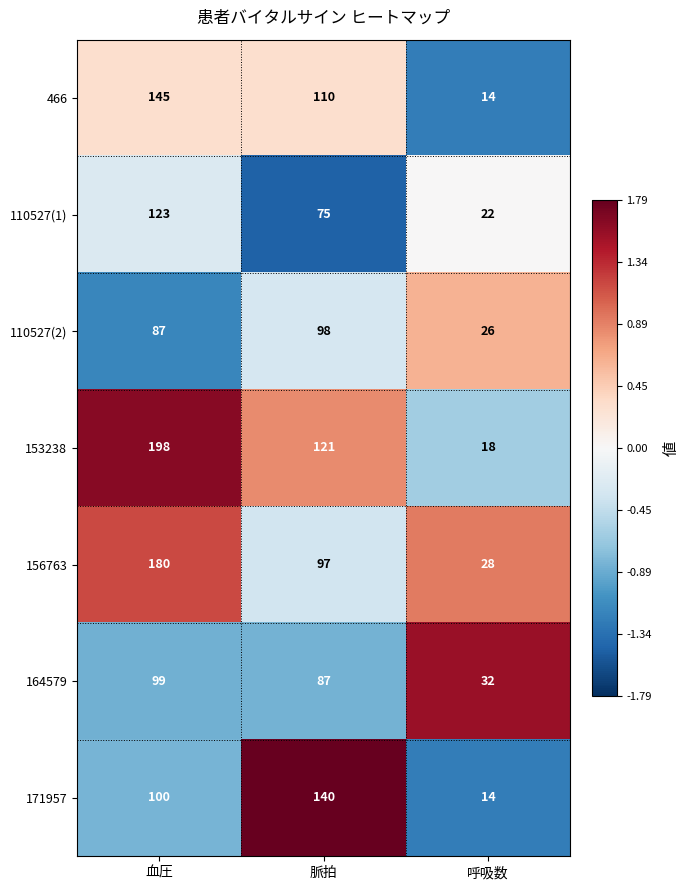

Read the 164579 value at 呼吸数, to the nearest 5.

30